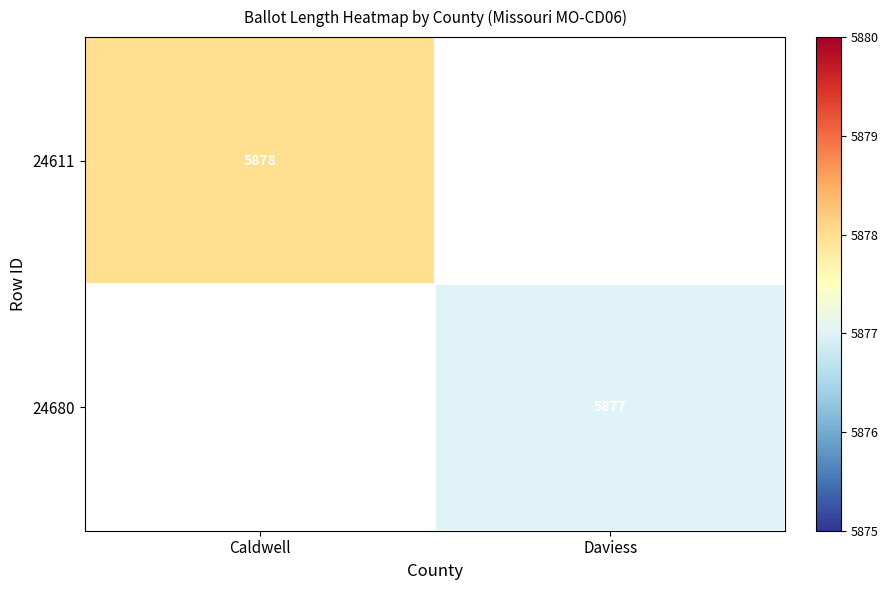

True or false: 24680 has a value of 9174.6 at Daviess.

False